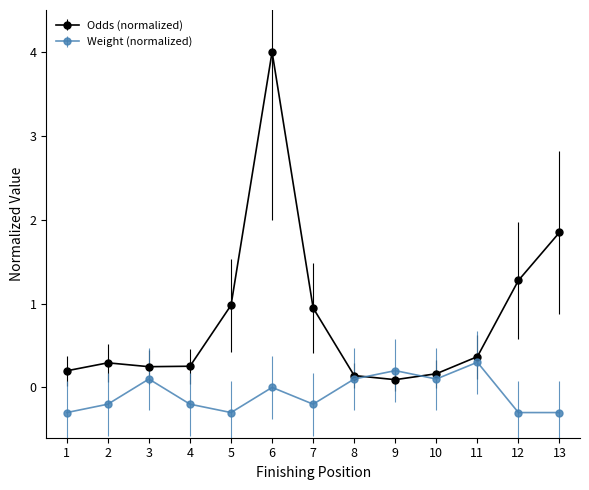

Rank the series at 1 from lowest to highest value.

Weight (normalized), Odds (normalized)